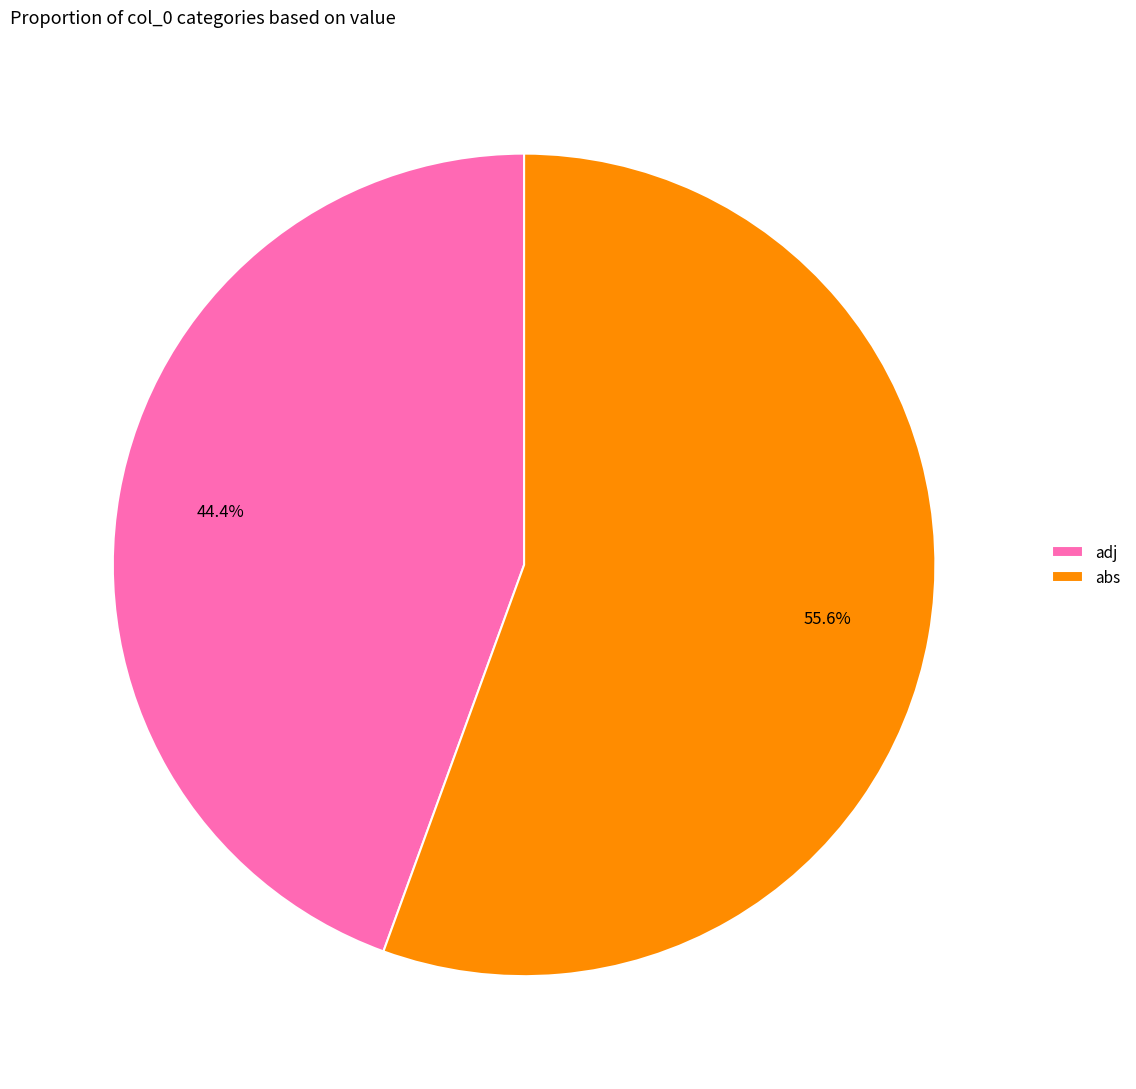

To the nearest percent, what is the average slice percentage?

50%